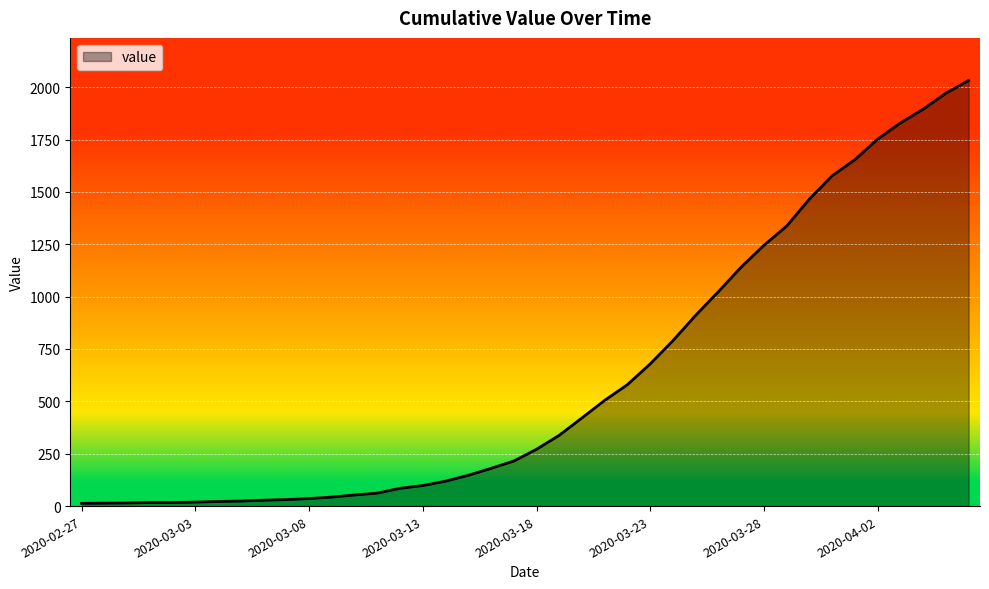

Does the chart have visible grid lines?

Yes